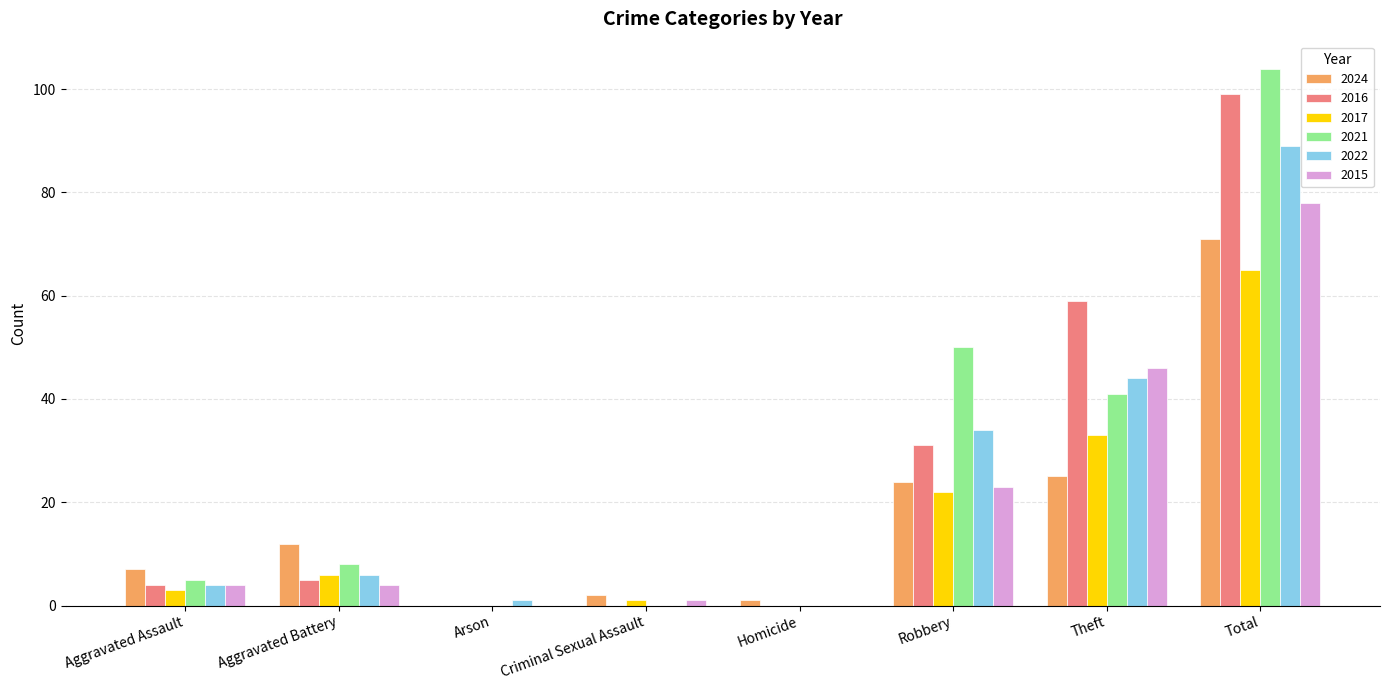

Which series has the largest total across all categories?

2021